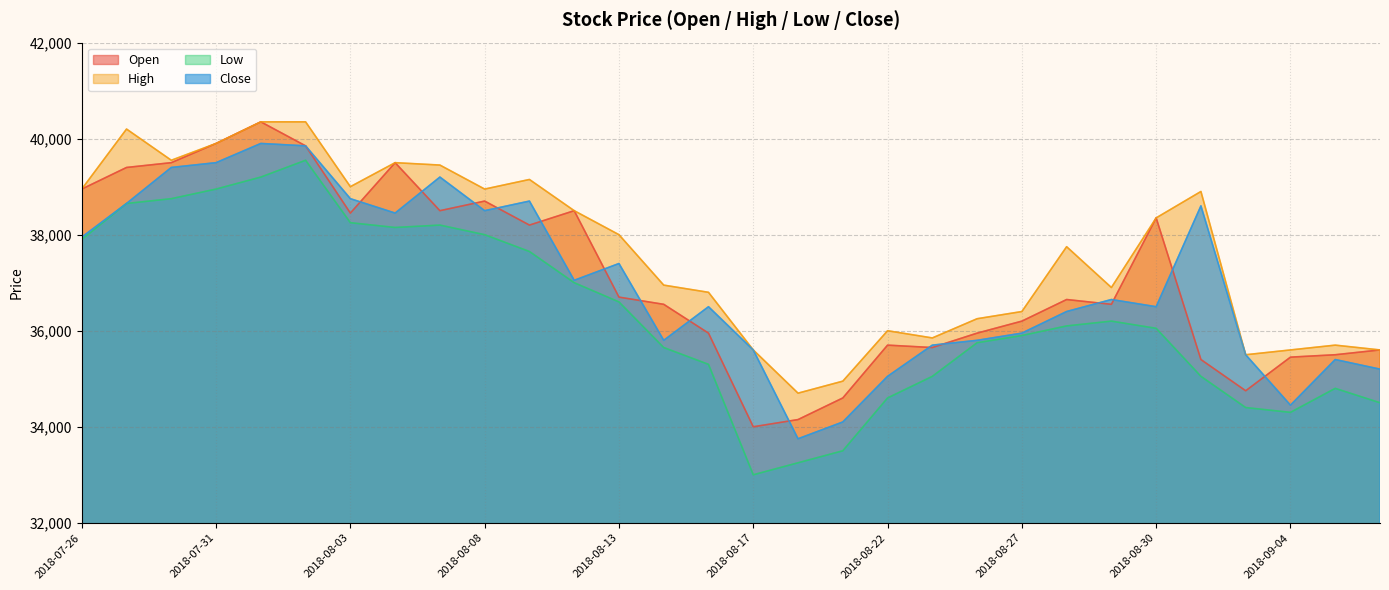

True or false: Close and High cross at least once.

False